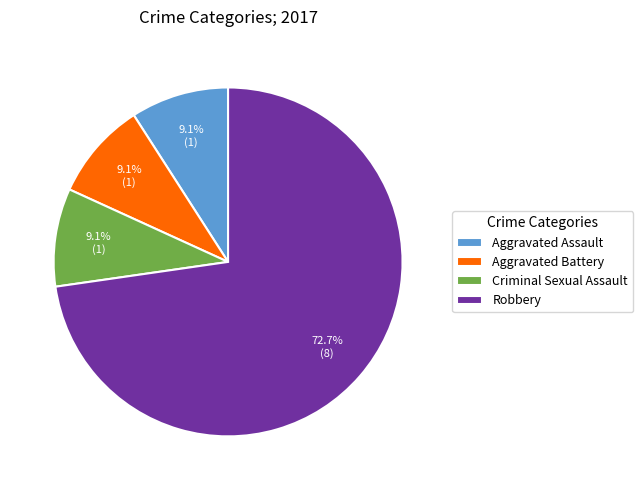

Which category has the biggest portion of the pie?

Robbery